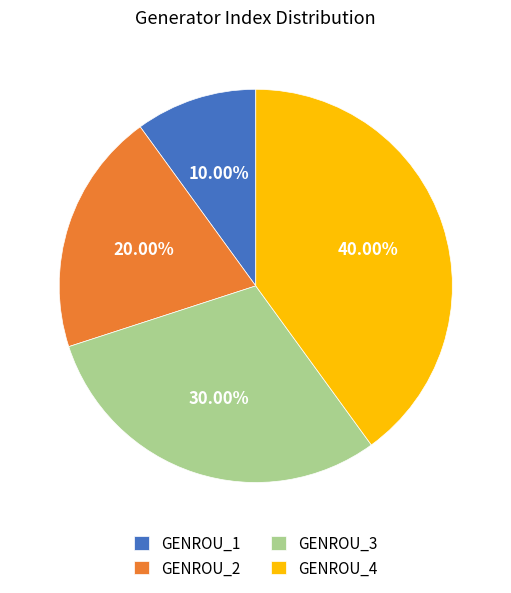

To the nearest percent, what is the difference between the GENROU_2 and GENROU_4 slice percentages?

20%